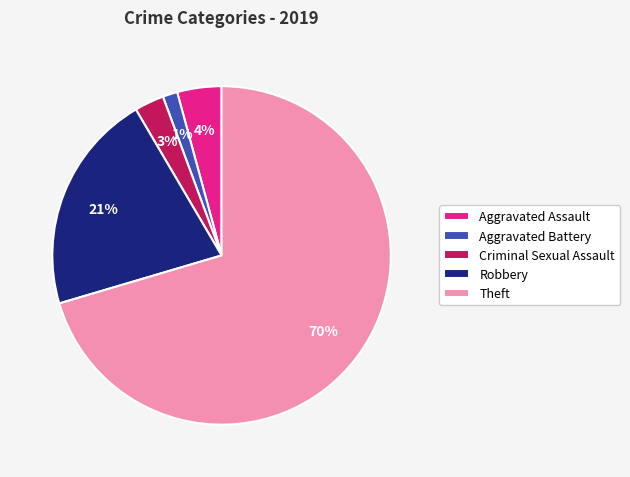

Does Criminal Sexual Assault account for over 50% of the chart?

No